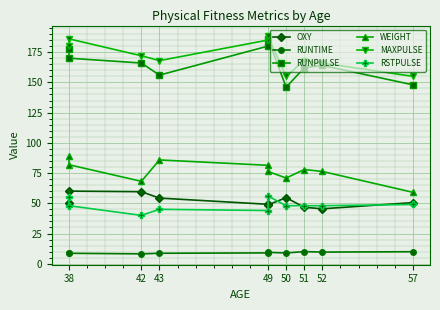

What is the maximum value shown in the chart?

188.0